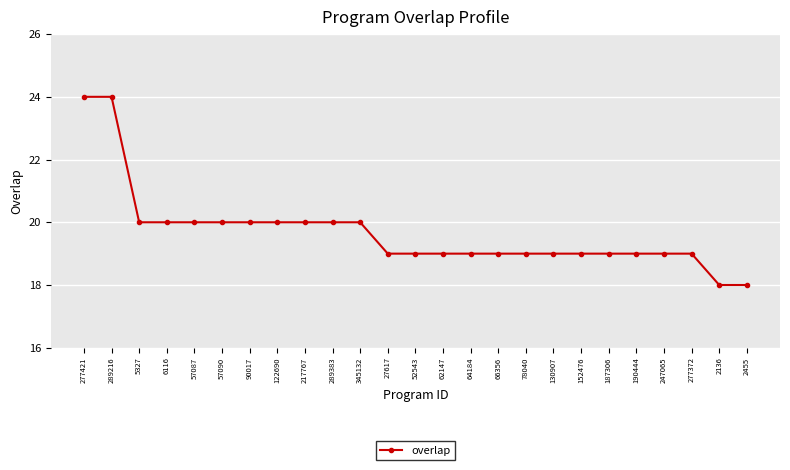

What is the difference between the maximum and second lowest values?

6